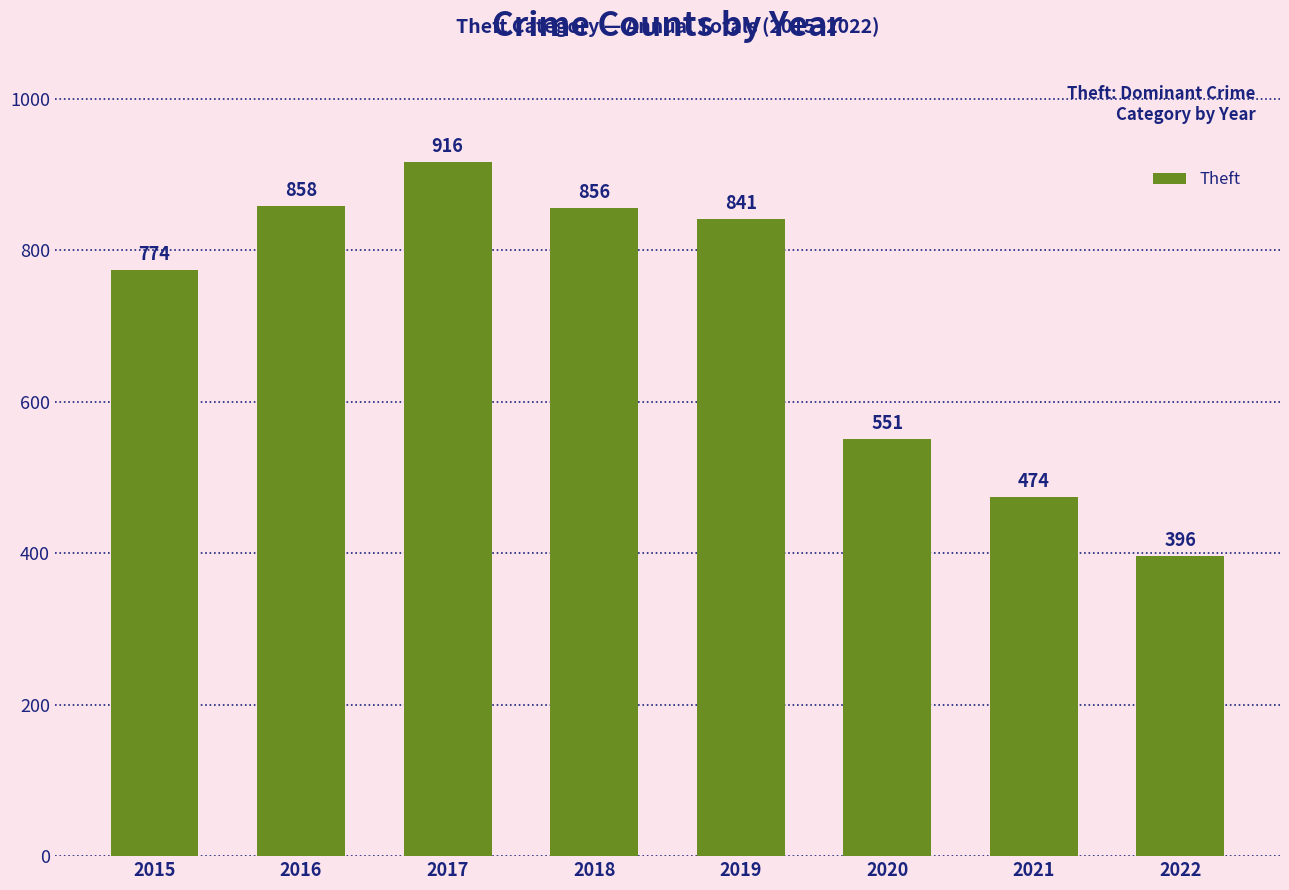

How many distinct data groups are displayed?

1